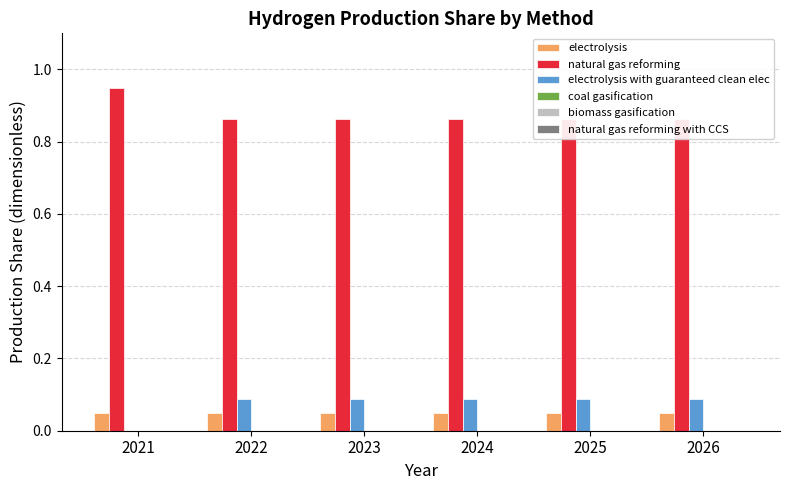

Which category has the lowest value in the natural gas reforming with CCS series?

2021